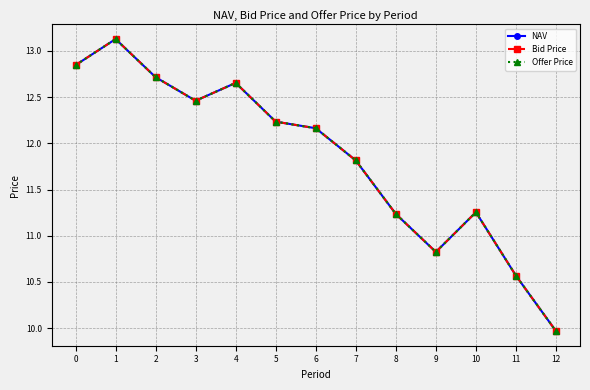

How many lines are shown in the chart?

3